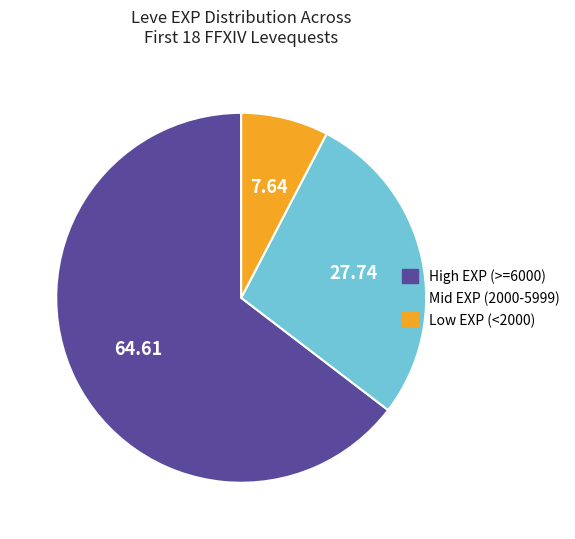

Which has a higher value, High EXP (>=6000) or Mid EXP (2000-5999)?

High EXP (>=6000)